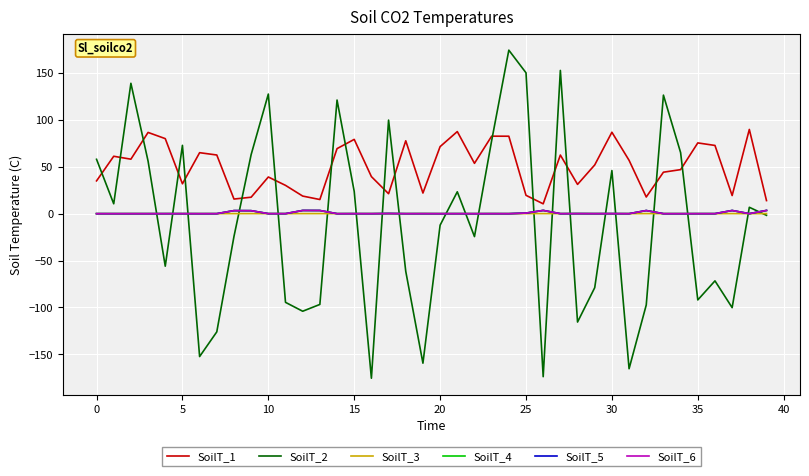

Which series has the largest total across all categories?

SoilT_1